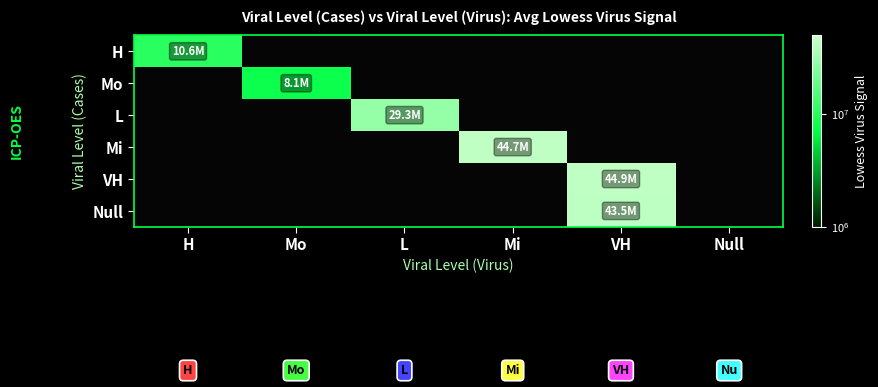

Between Mo and VH, which is larger?

Mo